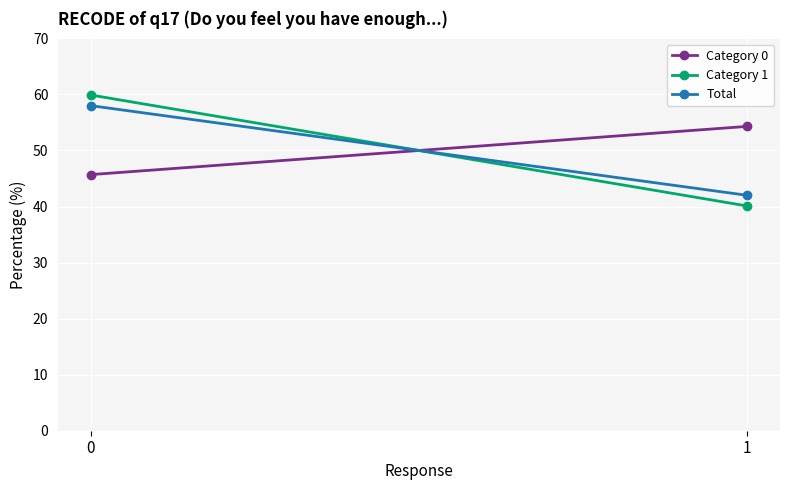

Which series changed the most between 0 and 1?

Category 1